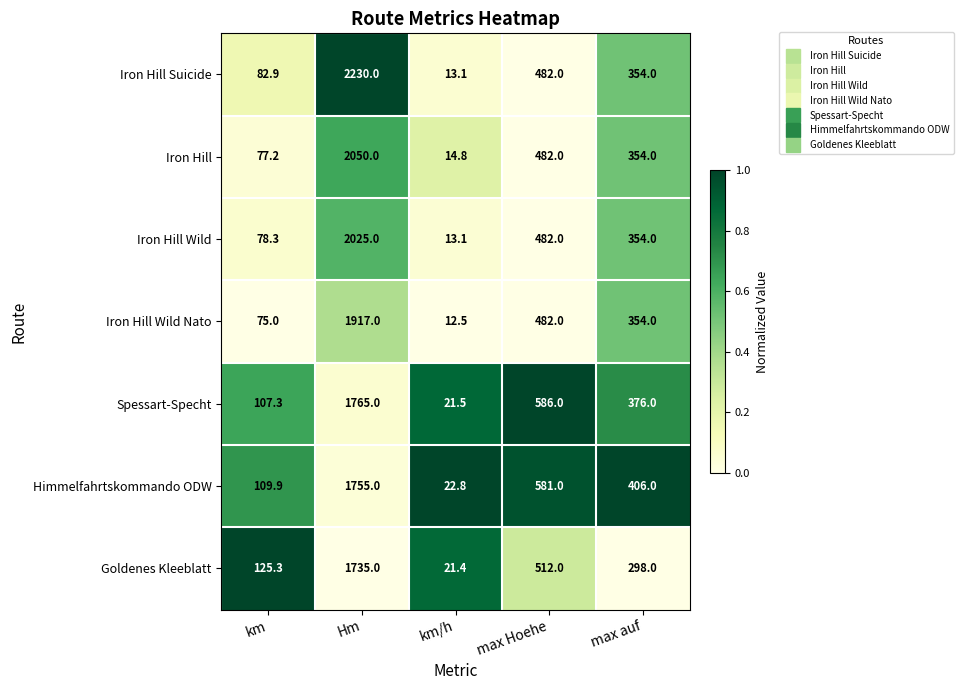

At which category does the chart reach its minimum across all series?

km/h